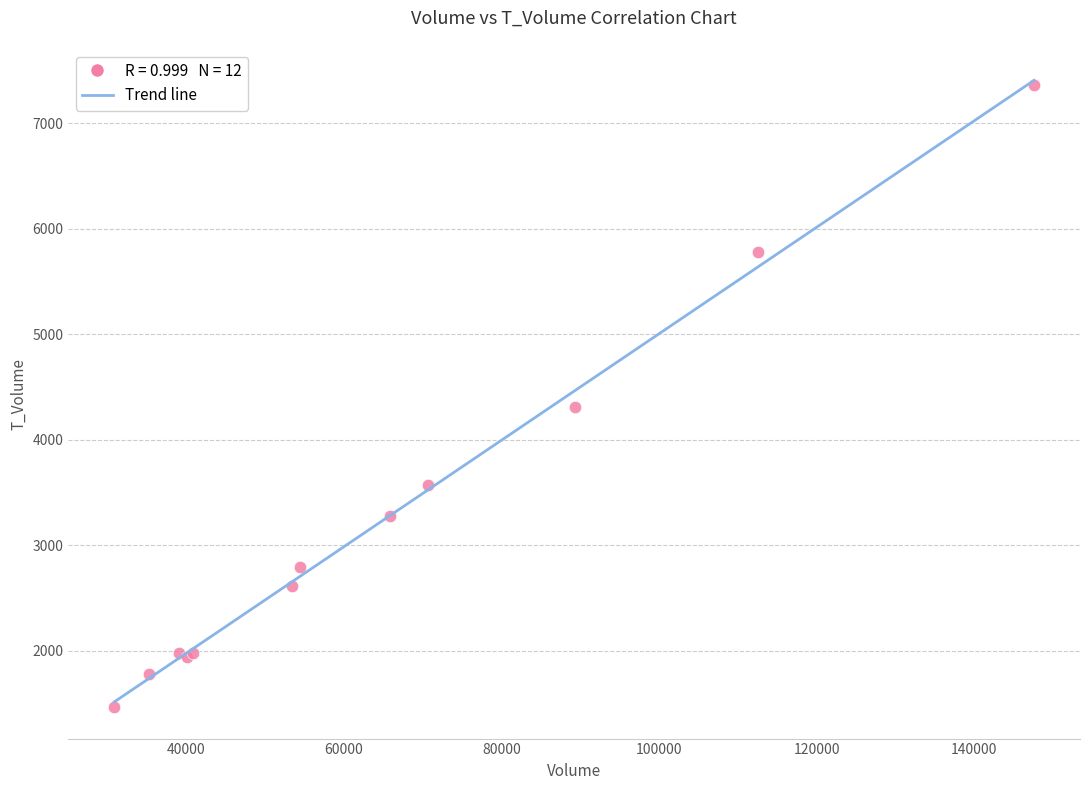

What Y value in the scatter plot is closest to 4415?

4317